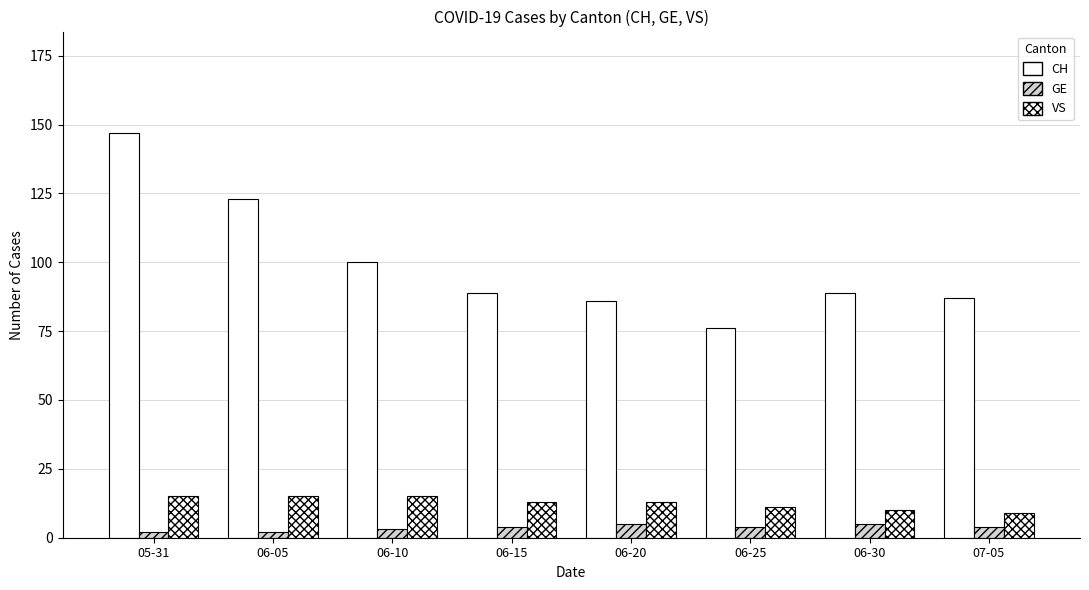

Which series has the largest total across all categories?

CH